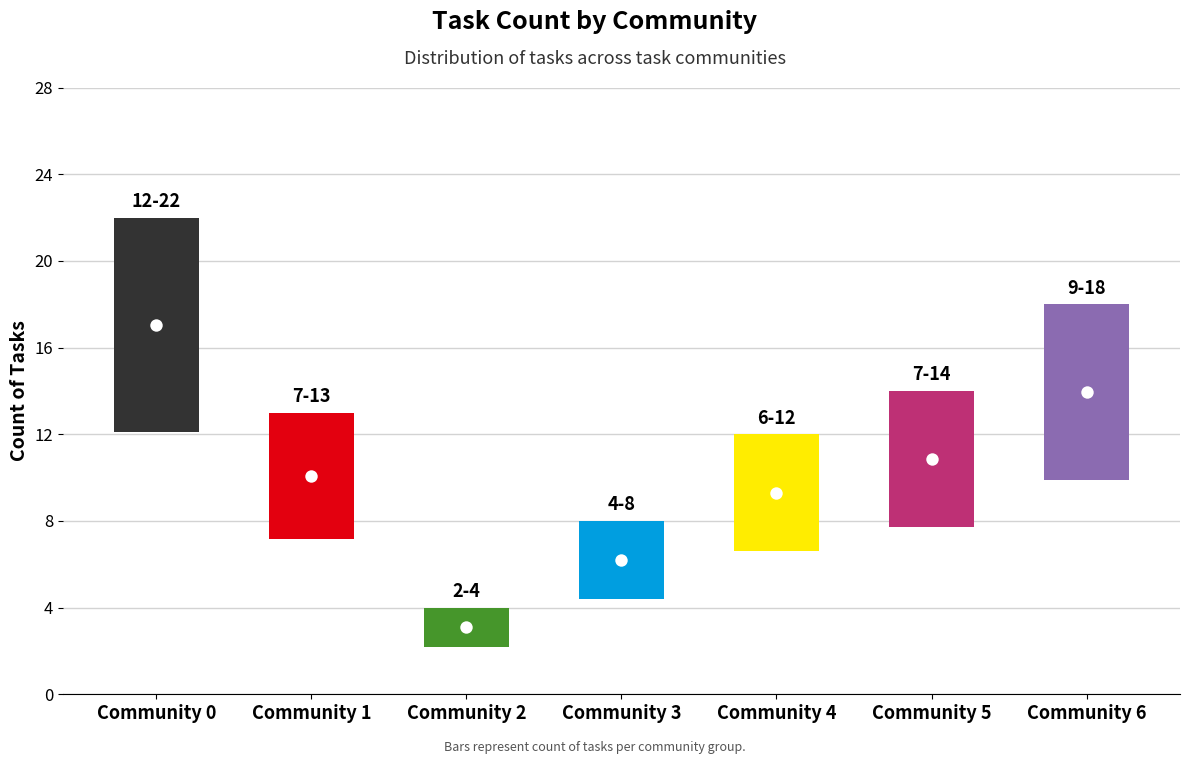

What is the ratio of the value at 2 to the value at 0?

0.2